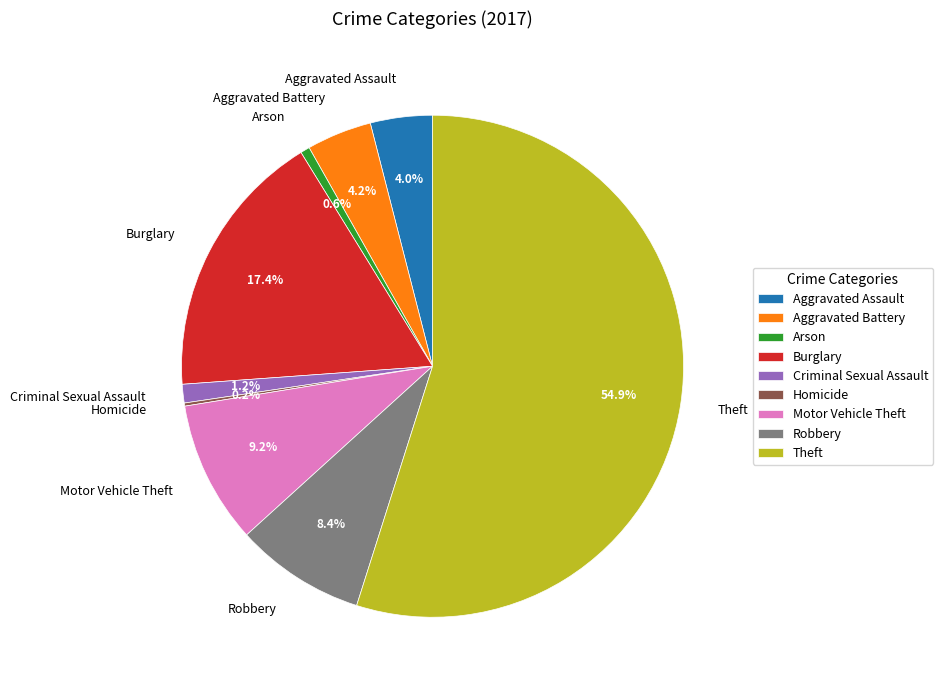

How much of the chart is everything except Robbery?

91.6%